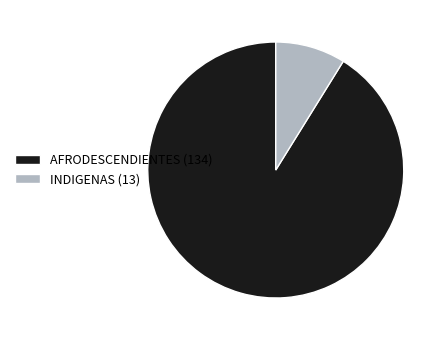

Is there any slice that represents more than half of the pie?

Yes